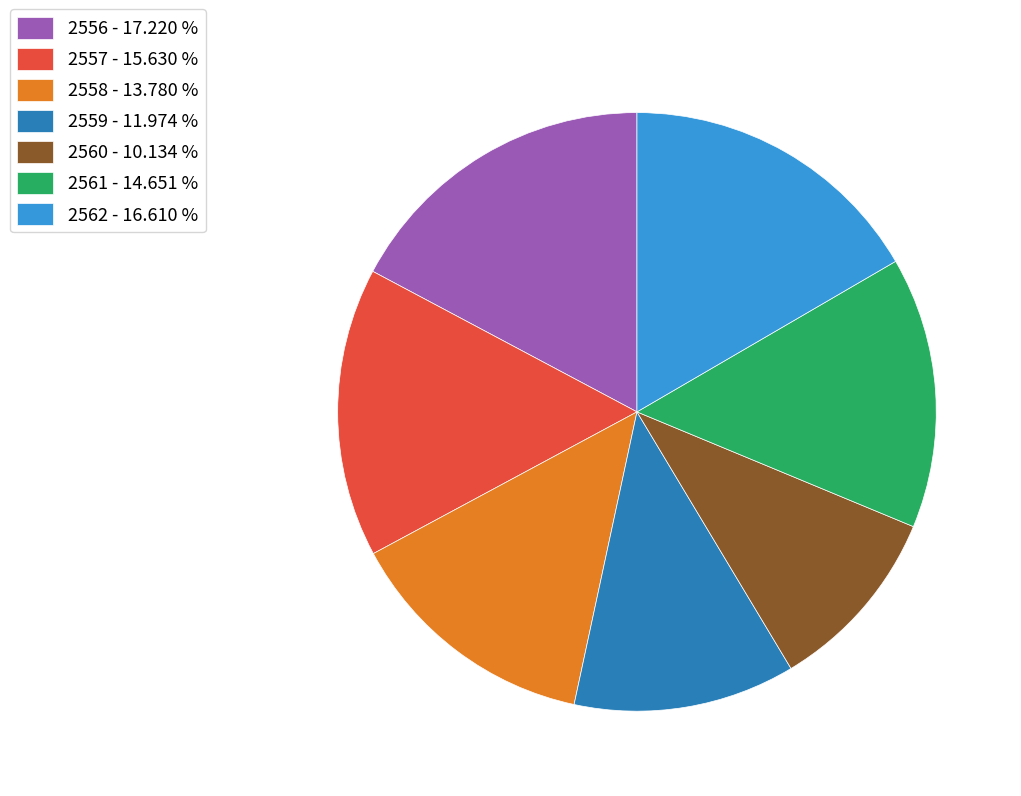

Combined, do 2557 and 2561 account for over 50%?

No